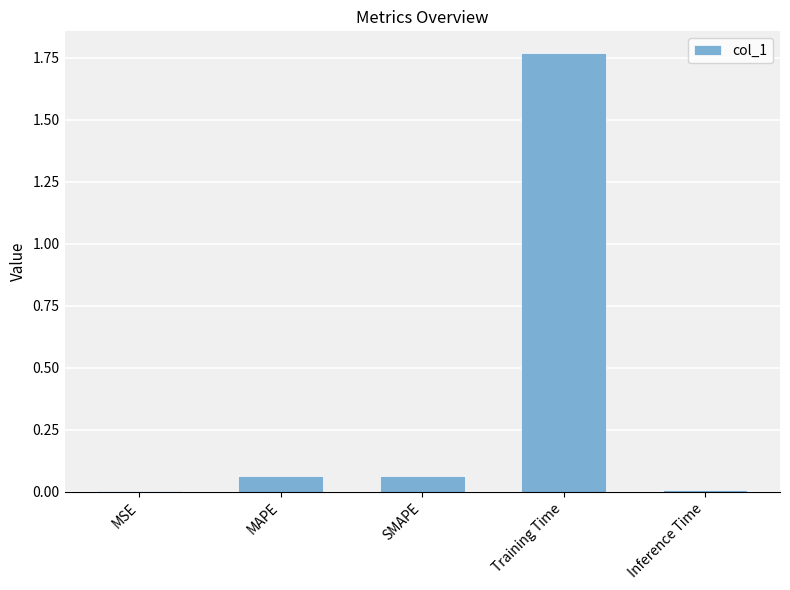

How many distinct data groups are displayed?

1